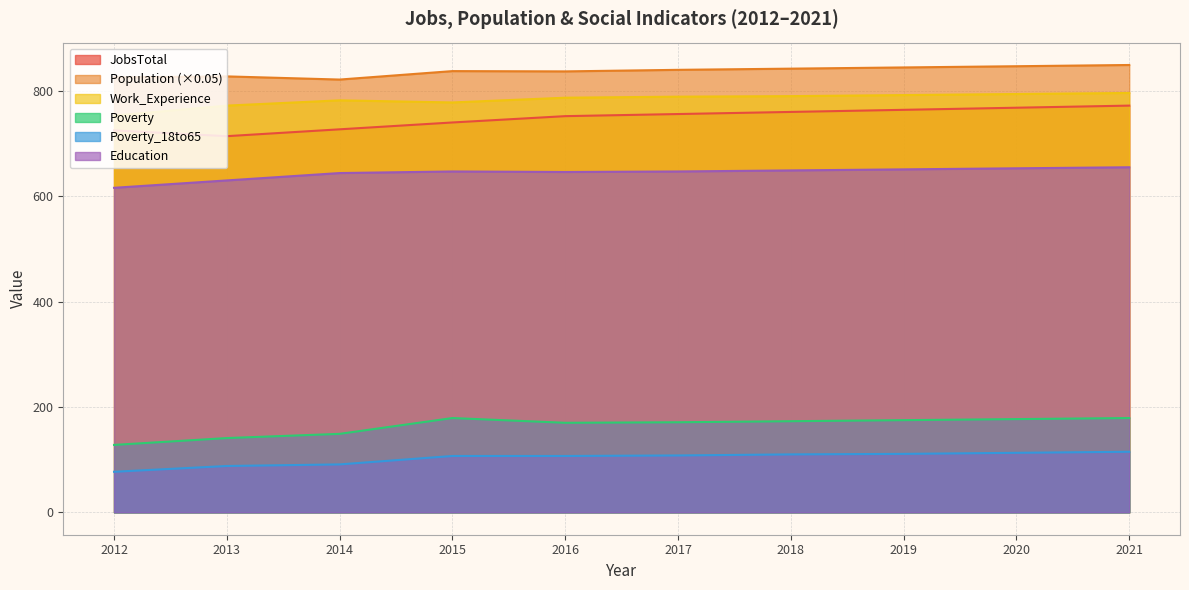

List the labels in order of JobsTotal value, smallest first.

2013, 2012, 2014, 2015, 2016, 2017, 2018, 2019, 2020, 2021